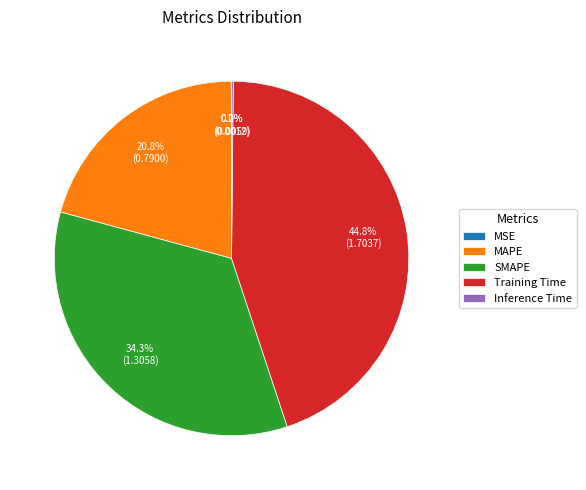

Does SMAPE account for over 50% of the chart?

No